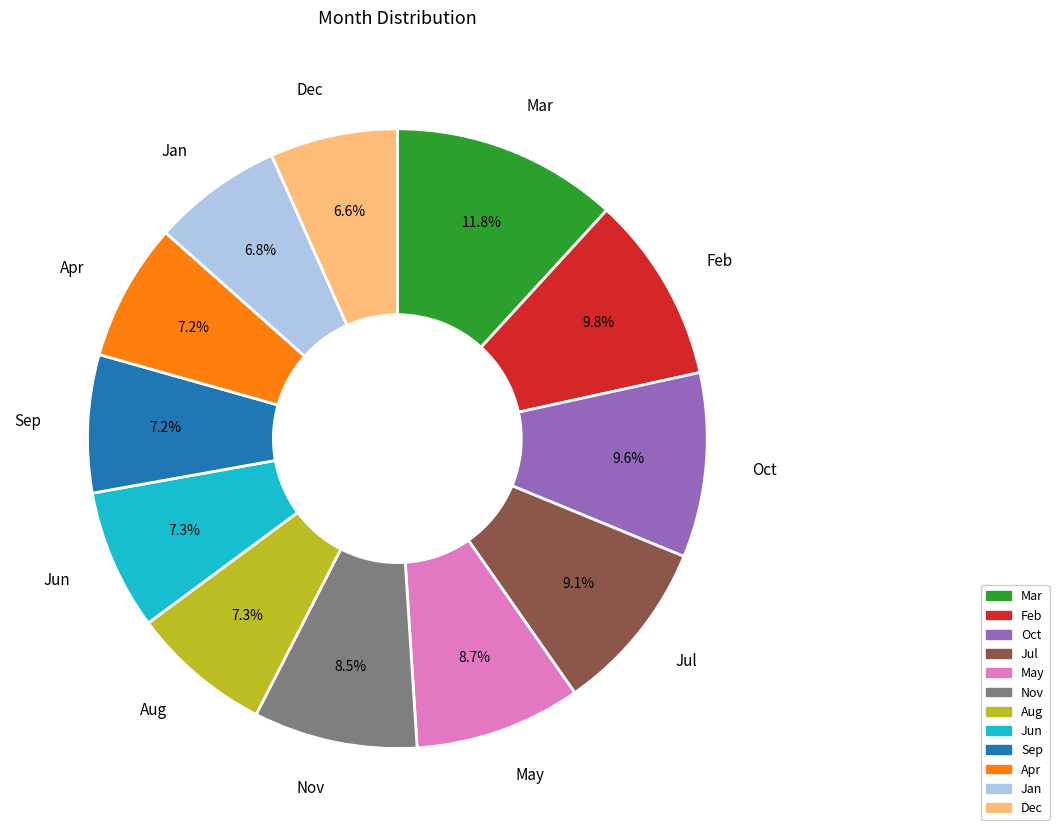

How many segments does this pie chart have?

12